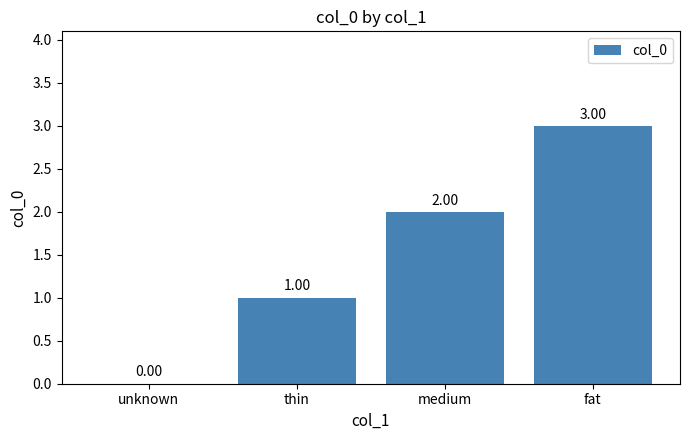

What is the average value?

2